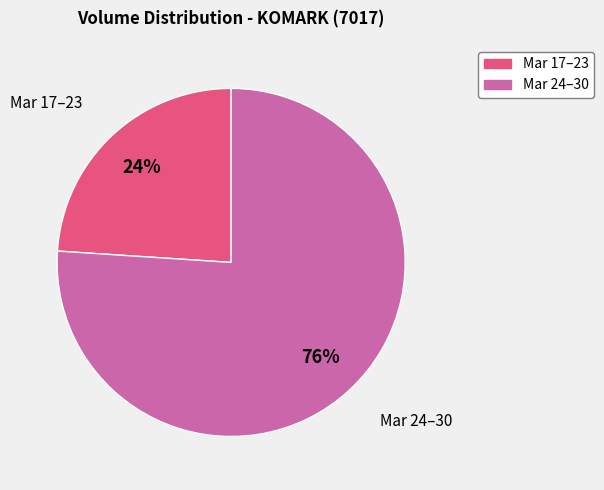

How many segments does this pie chart have?

2